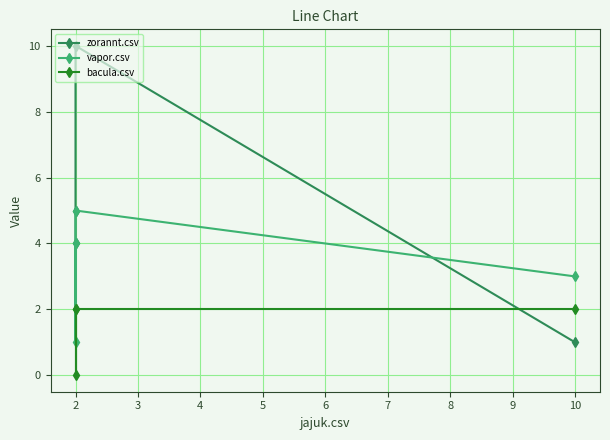

True or false: zorannt.csv has more than 2 interior local peaks.

False